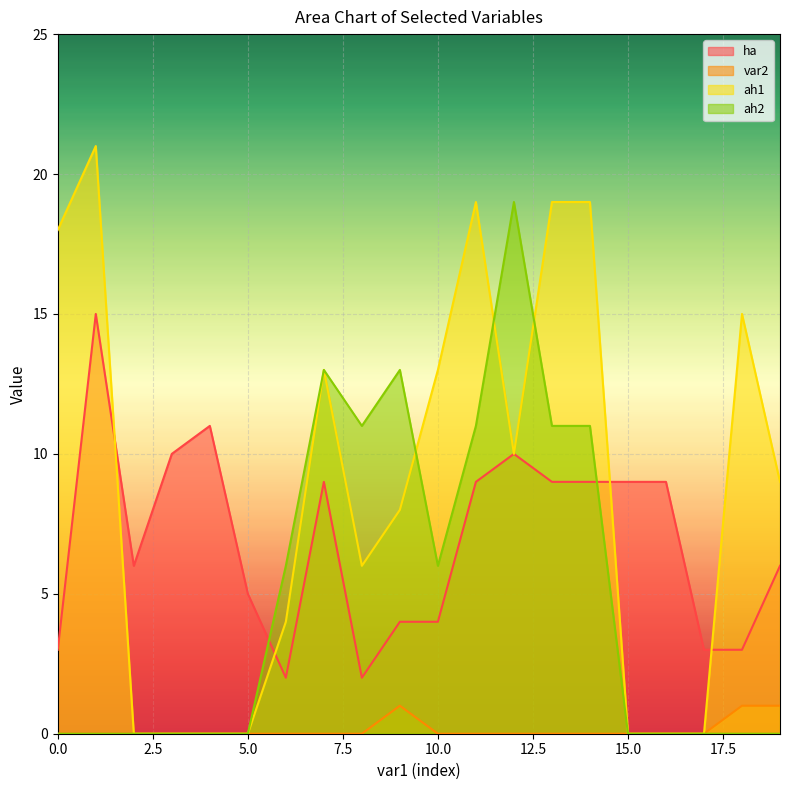

How many categories are shown in the chart?

20